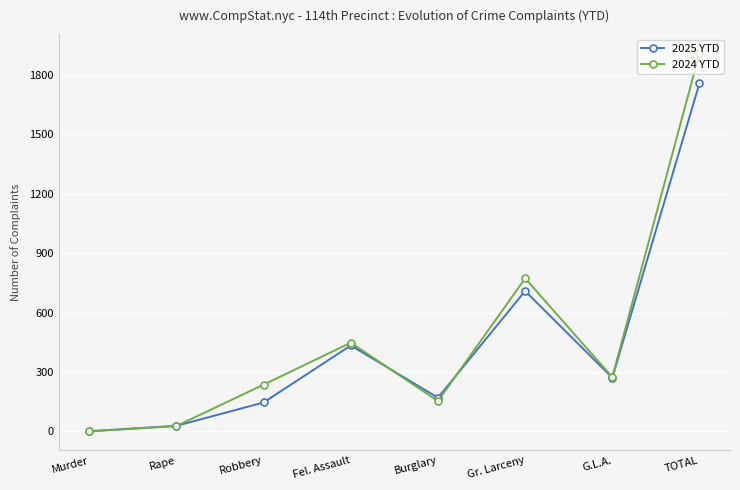

What is the total value across all series at Robbery?

382